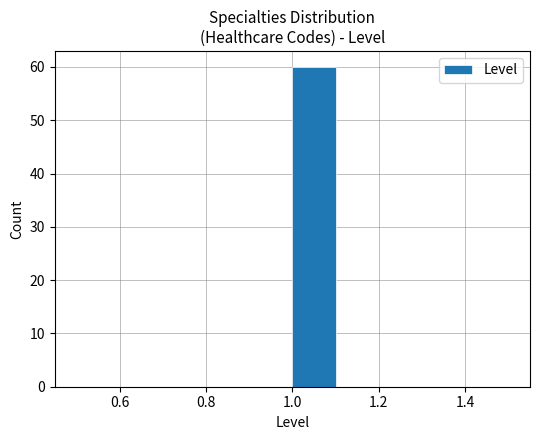

Reading left to right, transcribe this chart: for each bar, give the range it covers on the x-axis and its height. The values are not printed on the chart, so give them approximately, as read against the axis.

0.5 to 0.6: 0
0.6 to 0.7: 0
0.7 to 0.8: 0
0.8 to 0.9: 0
0.9 to 1.0: 0
1.0 to 1.1: 60
1.1 to 1.2: 0
1.2 to 1.3: 0
1.3 to 1.4: 0
1.4 to 1.5: 0